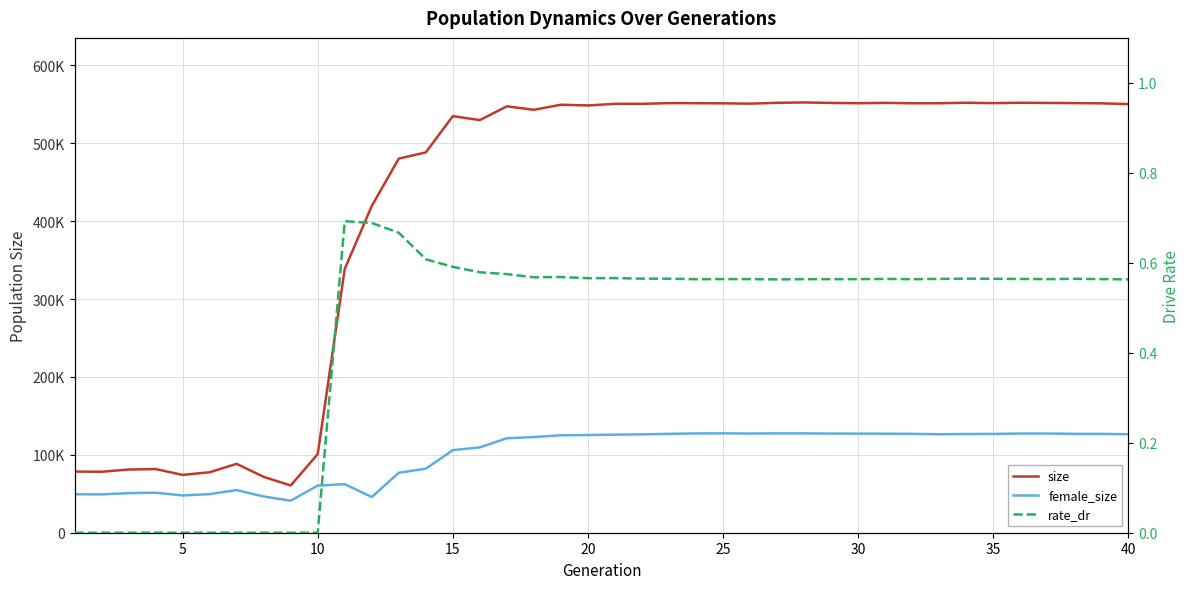

Rank the series by their average value, from lowest to highest.

rate_dr, female_size, size